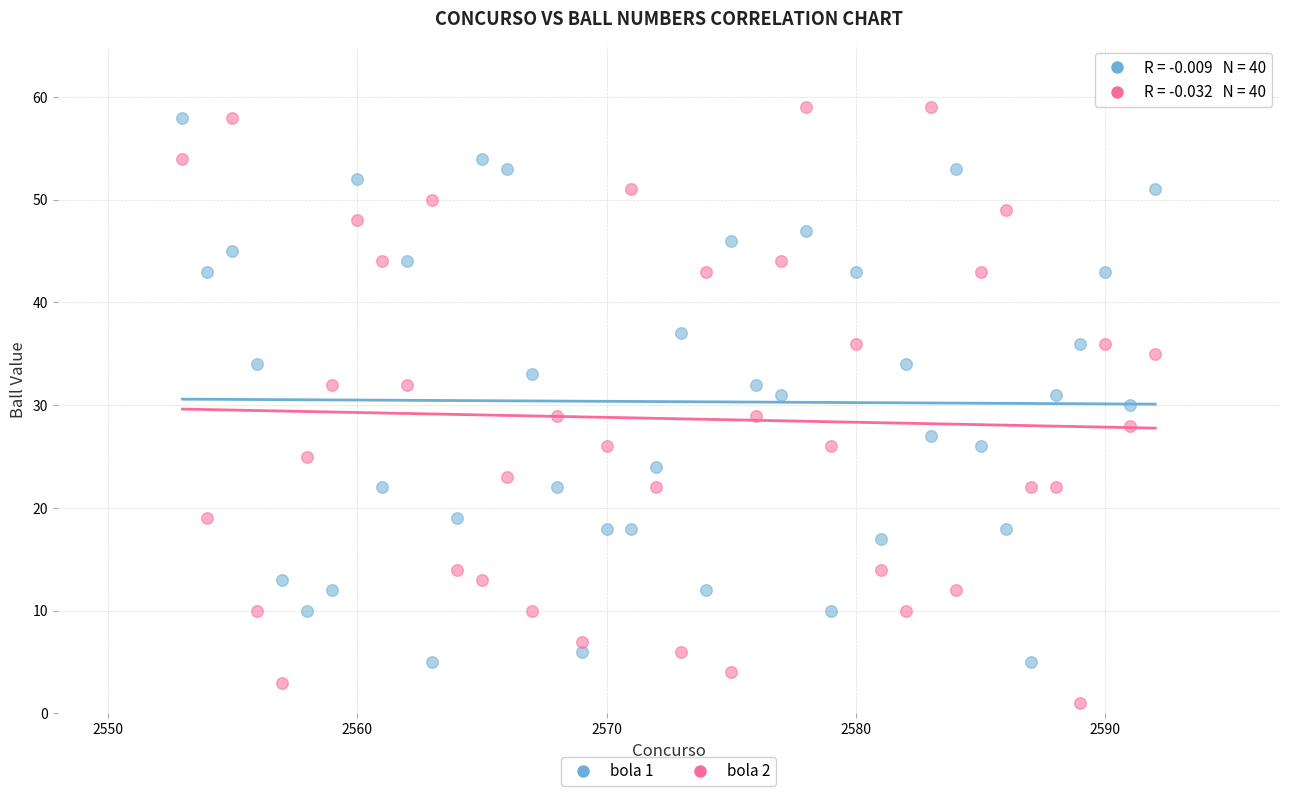

Which series reaches the minimum Y coordinate?

bola 2